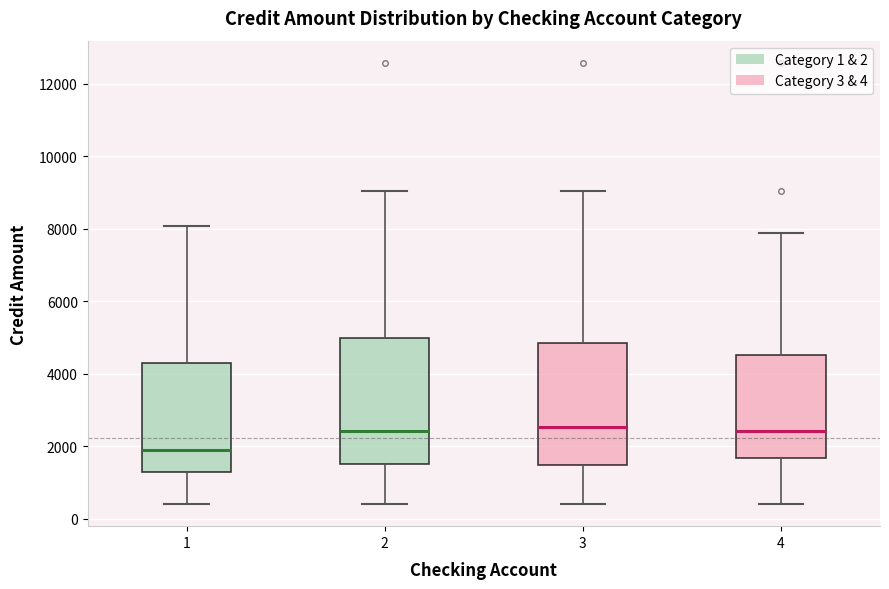

Which box's median line is the lowest?

1